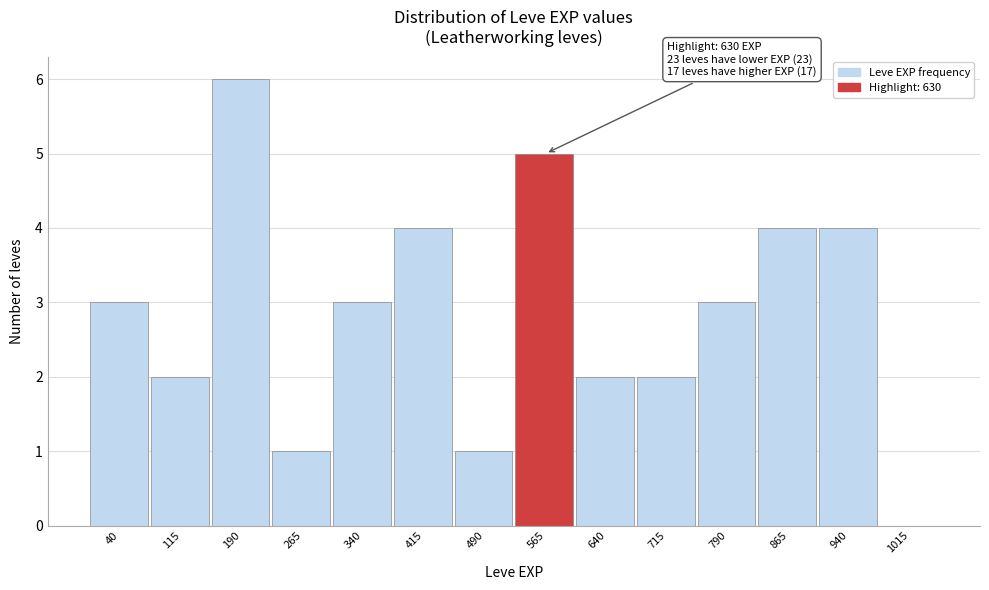

Reading left to right, extract all data points from this chart.

40=3	115=2	190=6	265=1	340=3	415=4	490=1	565=5	640=2	715=2	790=3	865=4	940=4	1015=0